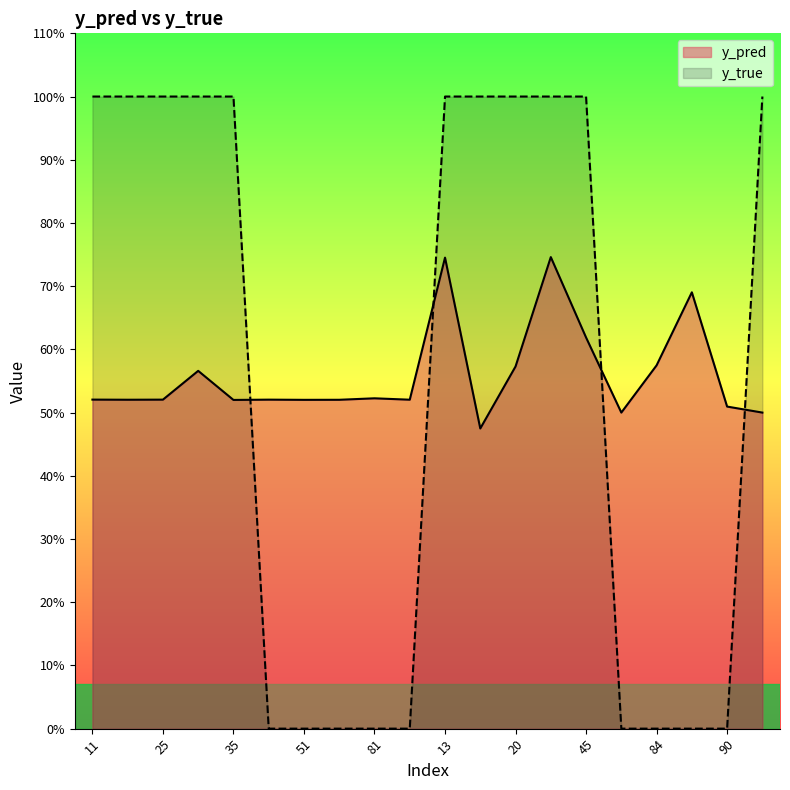

At which category is the sum across all series the highest?

29